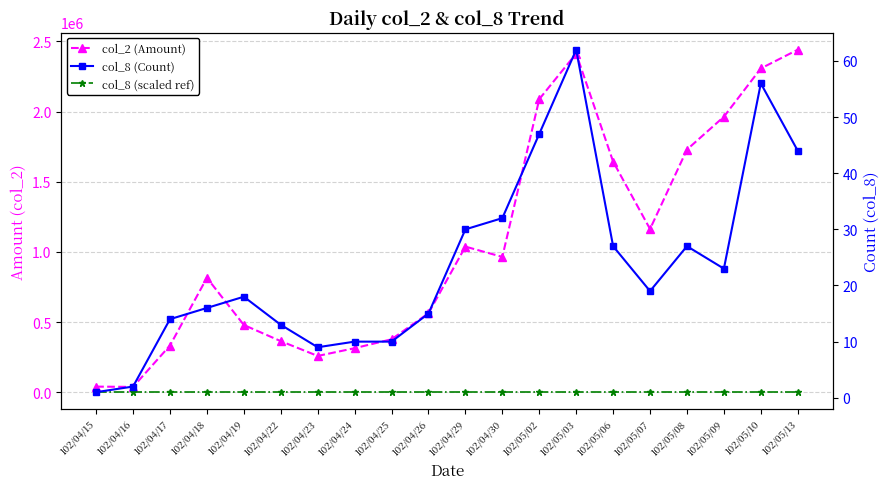

At which category is the sum across all series the highest?

102/05/13